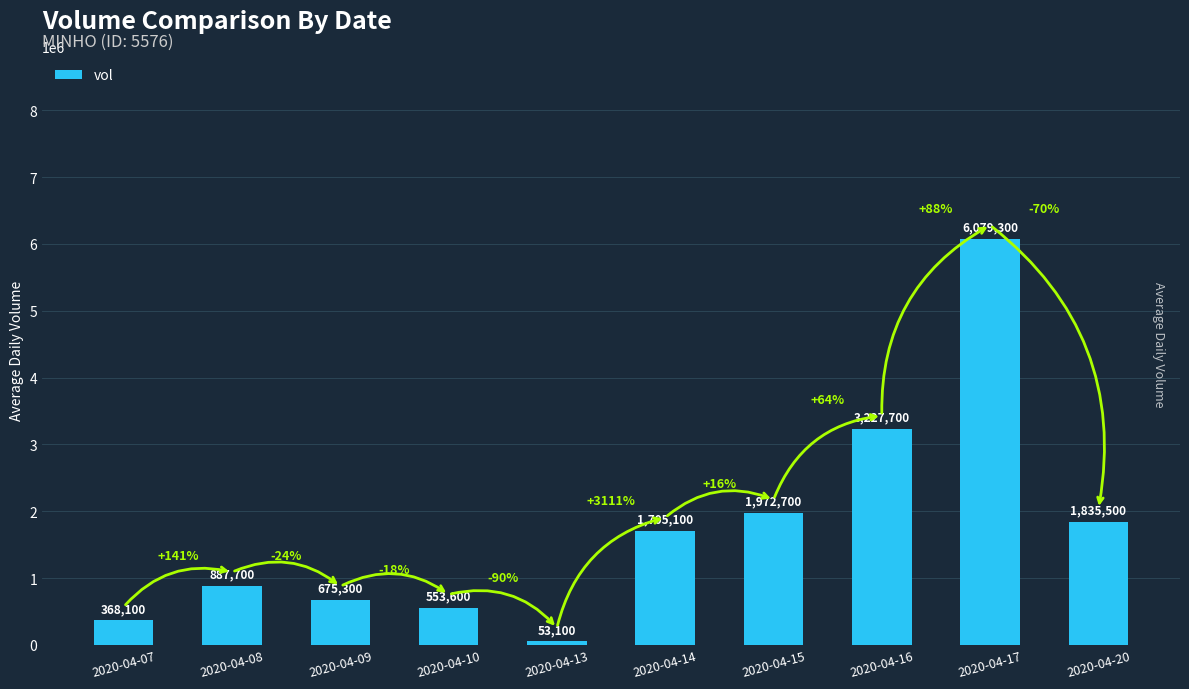

What is the value of the 2nd bar from the left?

887700